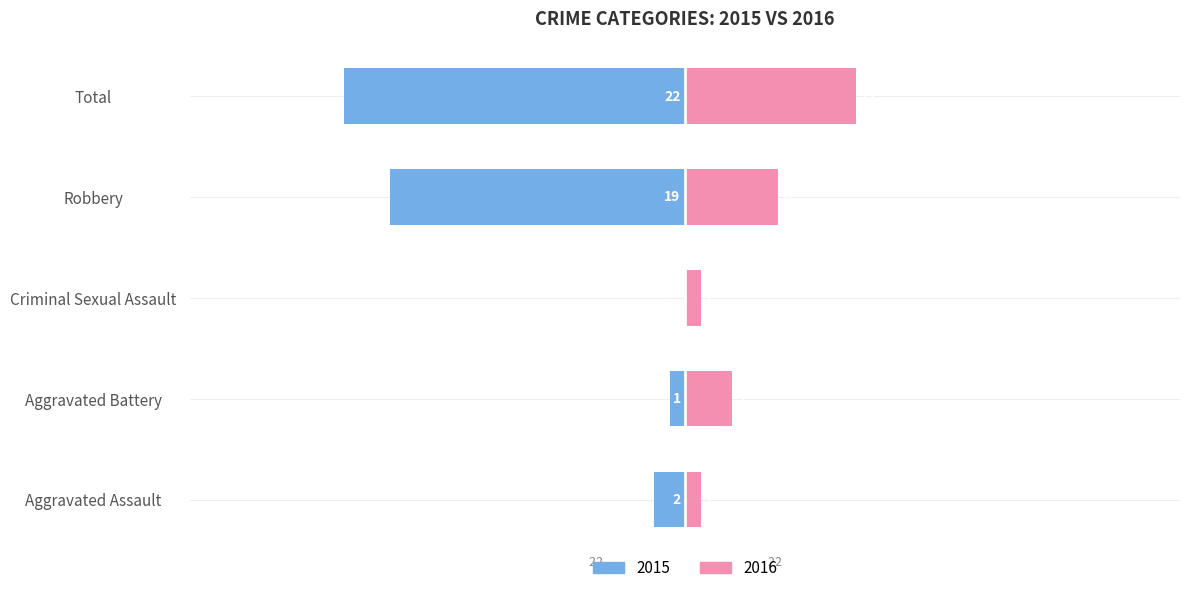

What is the difference between the second highest and second lowest values in the Left series?

18